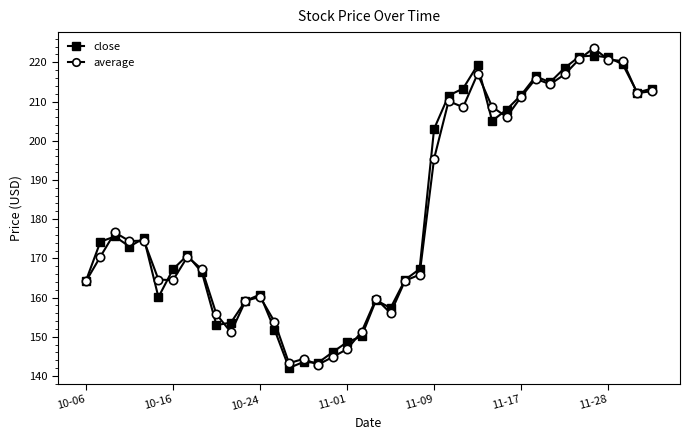

True or false: close has more than 2 points higher than both neighbors.

True